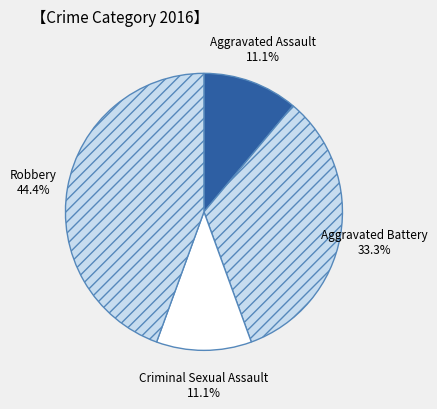

What is the largest slice in the pie chart?

Robbery